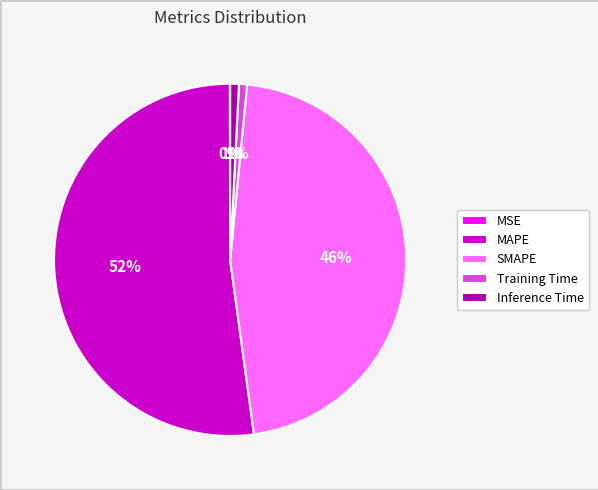

To the nearest percent, what is the difference between the largest and smallest slice percentages?

52%